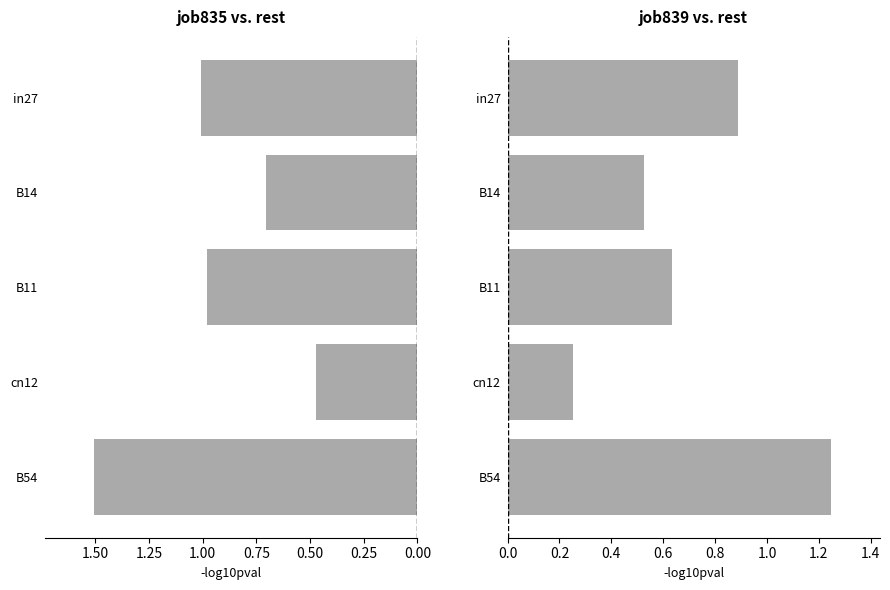

How many bars are there in total?

10